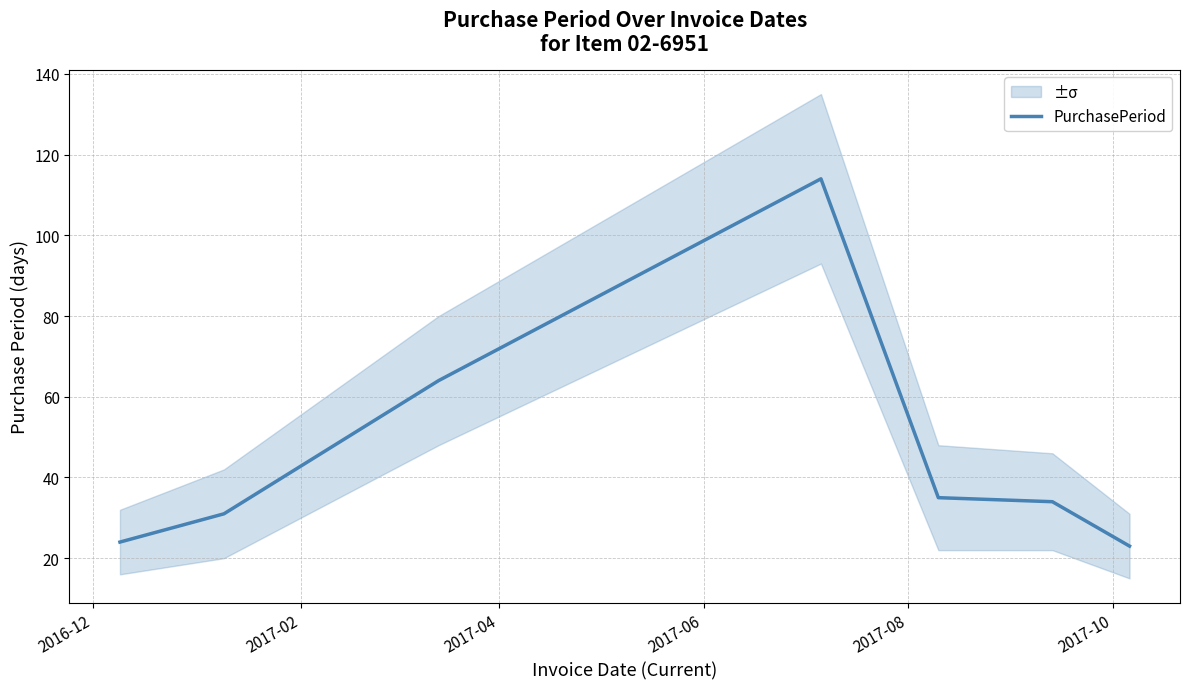

What is the minimum value for PurchasePeriod?

23